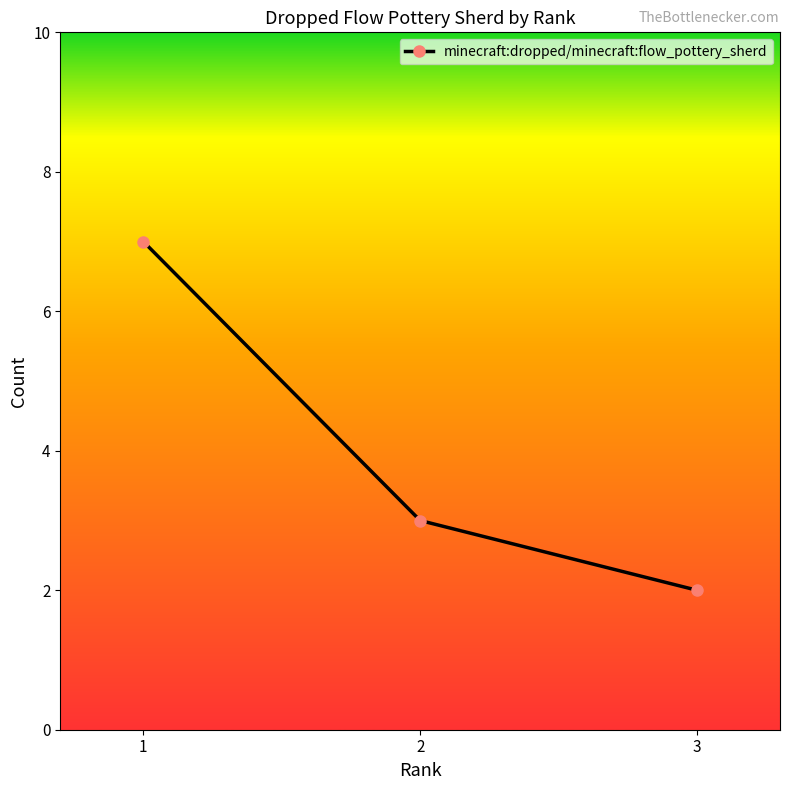

At which label is the value closest to 4?

2